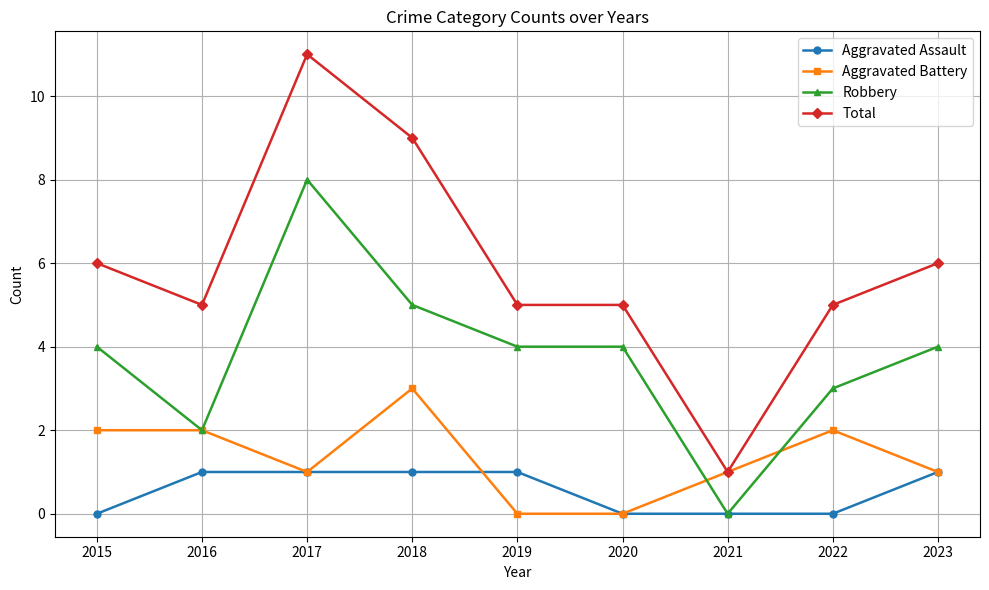

Reading left to right, extract all data points from this chart.

Aggravated Assault: 2015=0	2016=1	2017=1	2018=1	2019=1	2020=0	2021=0	2022=0	2023=1
Aggravated Battery: 2015=2	2016=2	2017=1	2018=3	2019=0	2020=0	2021=1	2022=2	2023=1
Robbery: 2015=4	2016=2	2017=8	2018=5	2019=4	2020=4	2021=0	2022=3	2023=4
Total: 2015=6	2016=5	2017=11	2018=9	2019=5	2020=5	2021=1	2022=5	2023=6